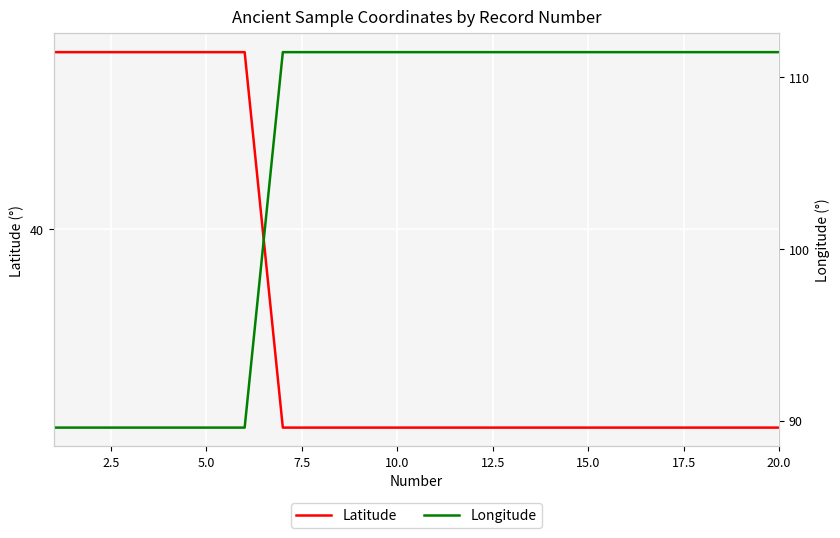

Between 0.0 and 10.0, which series saw the biggest shift?

Latitude